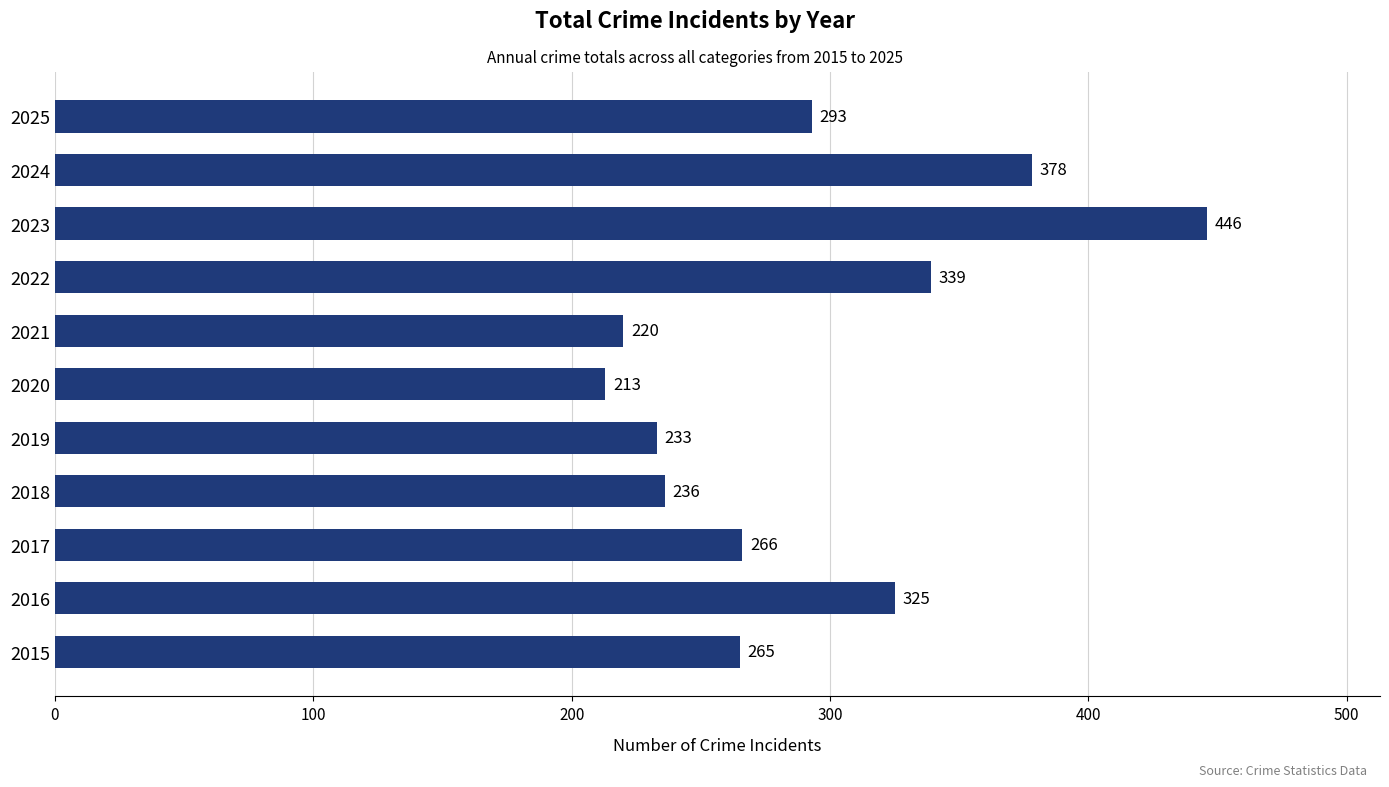

List the labels in order of value, largest first.

2023, 2024, 2022, 2016, 2025, 2017, 2015, 2018, 2019, 2021, 2020